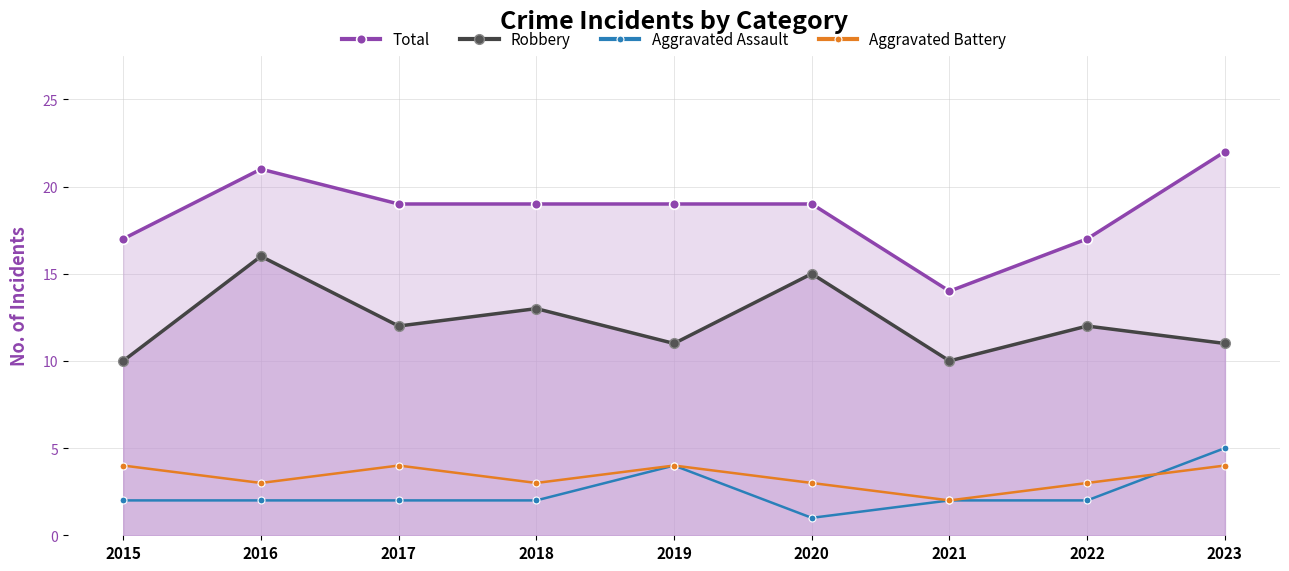

What is the greatest value displayed?

22